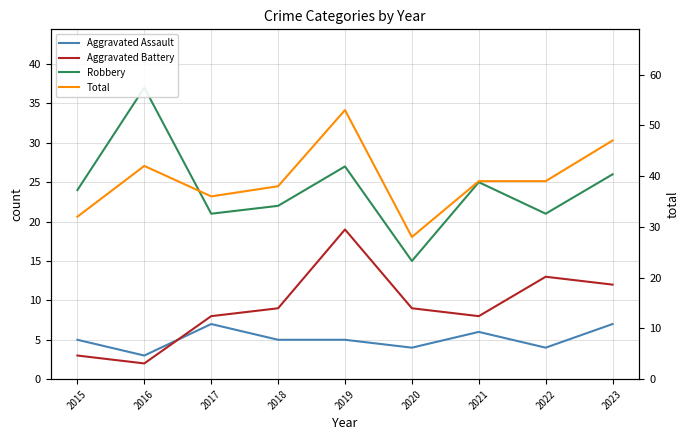

The value of Aggravated Battery at 2016 is 2. True or false?

True